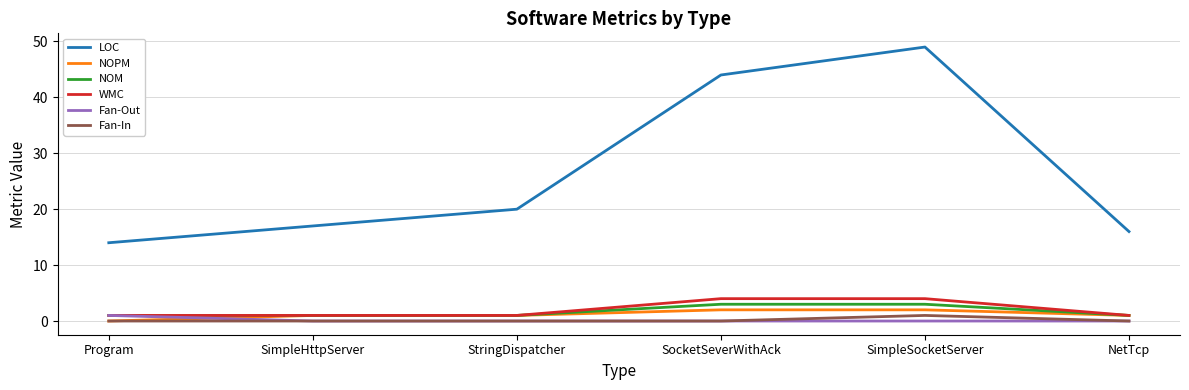

Reading right to left, what are all the values shown in this chart?

LOC: 16	49	44	20	17	14
NOPM: 1	2	2	1	1	0
NOM: 1	3	3	1	1	1
WMC: 1	4	4	1	1	1
Fan-Out: 0	0	0	0	0	1
Fan-In: 0	1	0	0	0	0